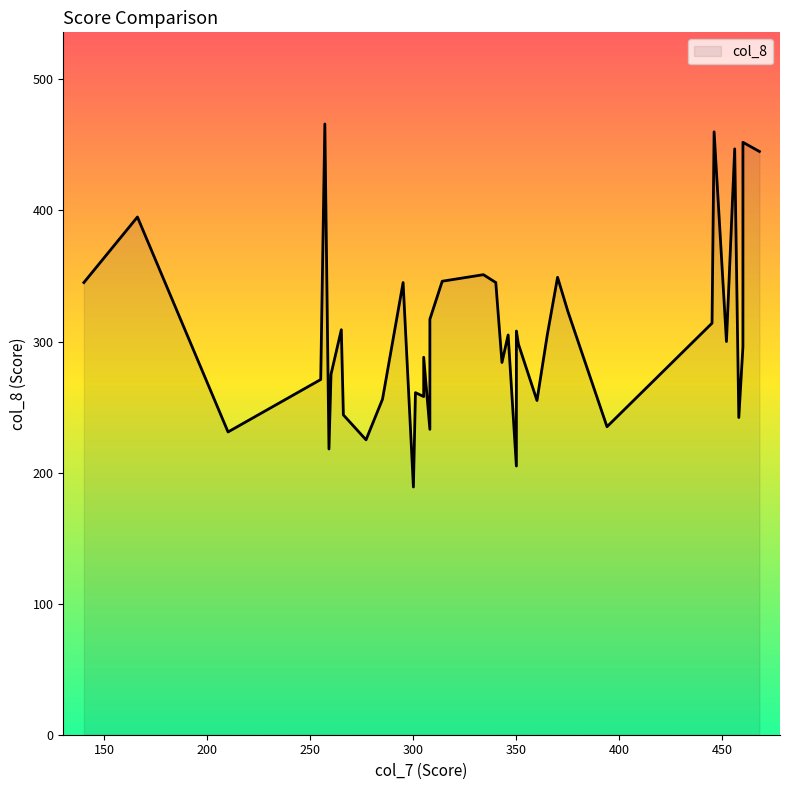

What is the difference between the maximum and minimum values?

277